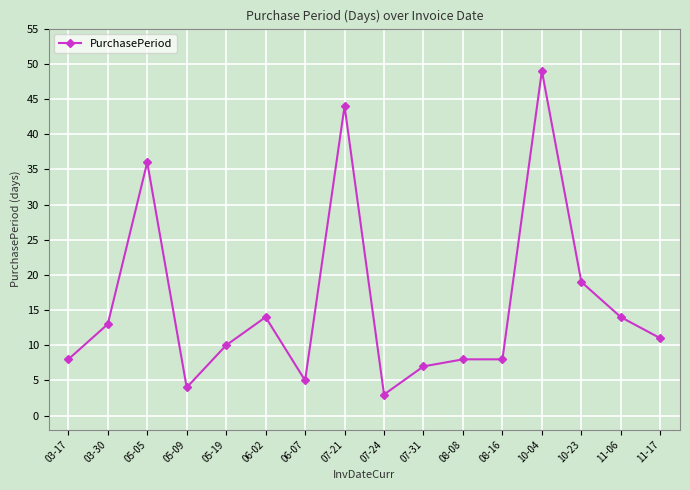

At which category does the data reach its first local peak?

05-05